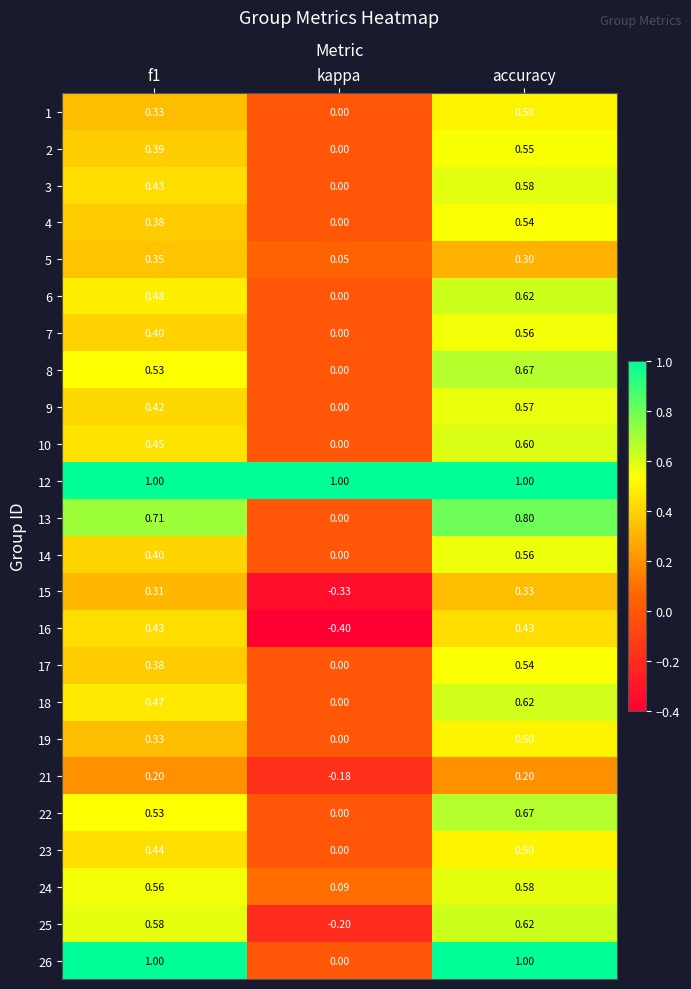

Where is 21 nearest to the value 0?

kappa